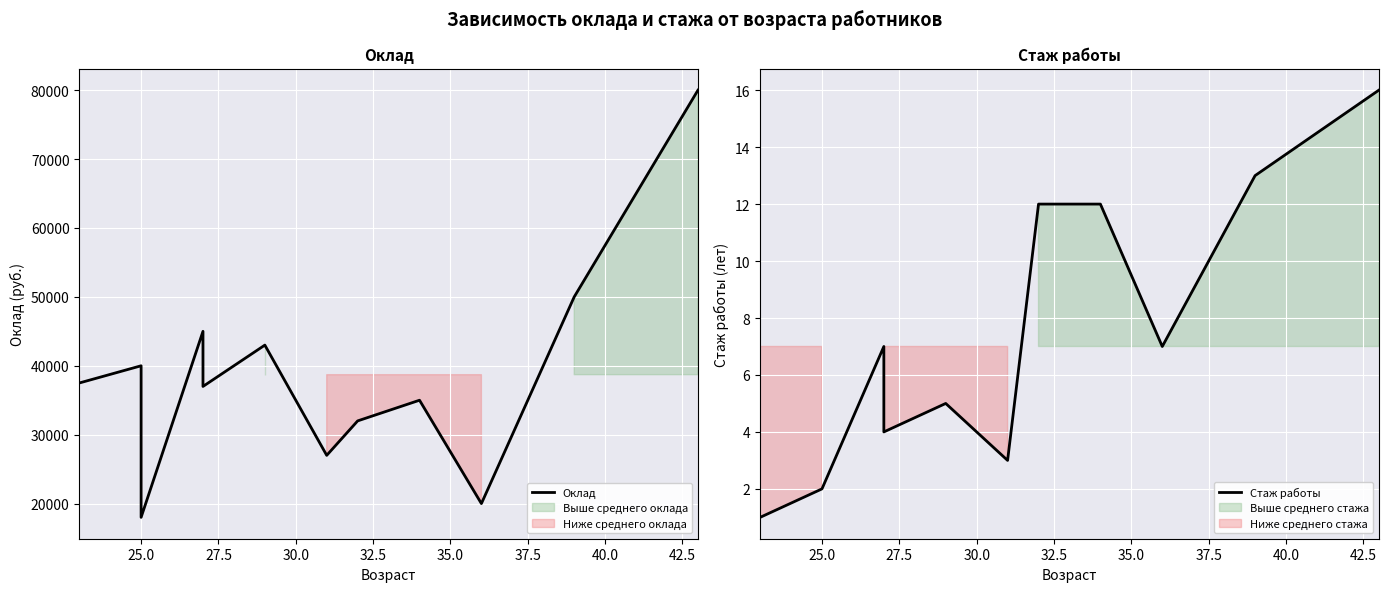

How many distinct data groups are displayed?

2